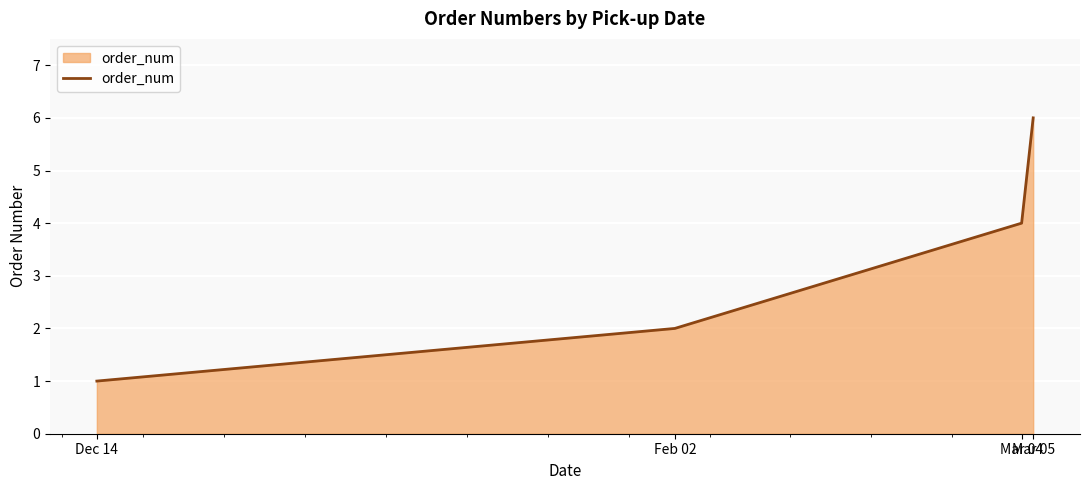

What is the sum of the values at Mar 05 and Feb 02?

8